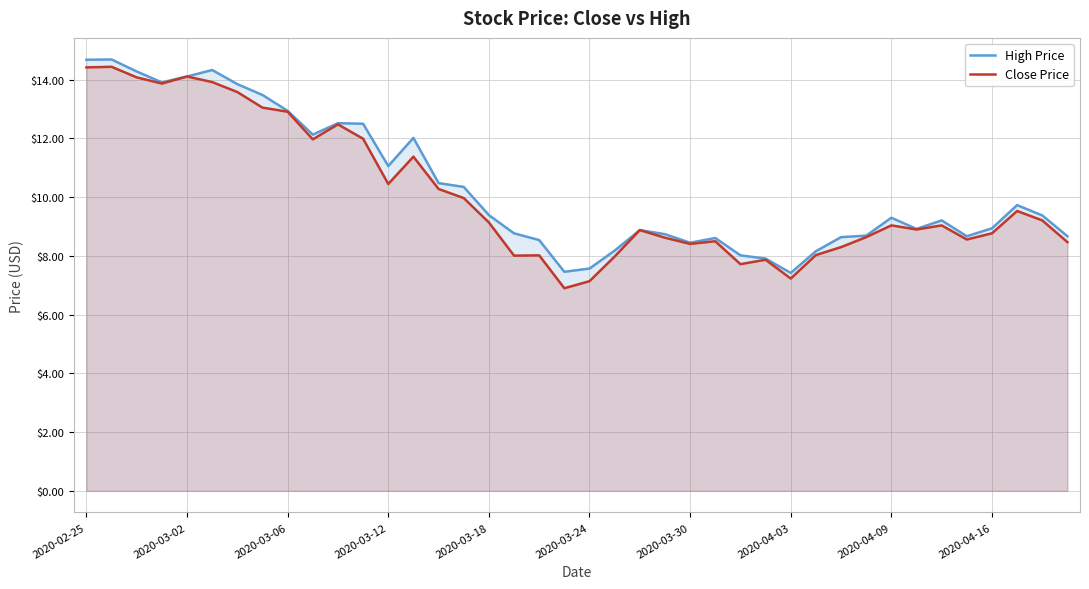

Reading left to right, extract all data points from this chart.

High Price: 14.7	14.7	14.3	13.9	14.1	14.3	13.8	13.5	12.9	12.1	12.5	12.5	11.1	12.0	10.5	10.3	9.4	8.8	8.5	7.5	7.6	8.2	8.9	8.7	8.4	8.6	8.0	7.9	7.4	8.2	8.6	8.7	9.3	8.9	9.2	8.7	8.9	9.7	9.4	8.7
Close Price: 14.4	14.4	14.1	13.9	14.1	13.9	13.6	13.1	12.9	12.0	12.5	12.0	10.4	11.4	10.3	10.0	9.1	8.0	8.0	6.9	7.1	8.0	8.9	8.6	8.4	8.5	7.7	7.9	7.2	8.0	8.3	8.6	9.0	8.9	9.0	8.6	8.8	9.5	9.2	8.5